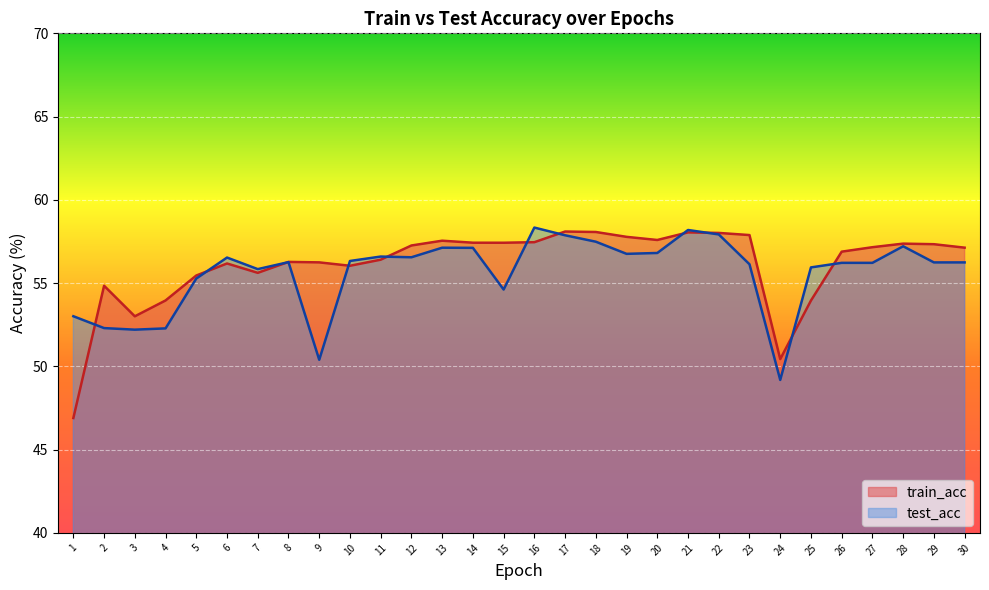

What is the difference between the train_acc values at 28 and 24?

6.9